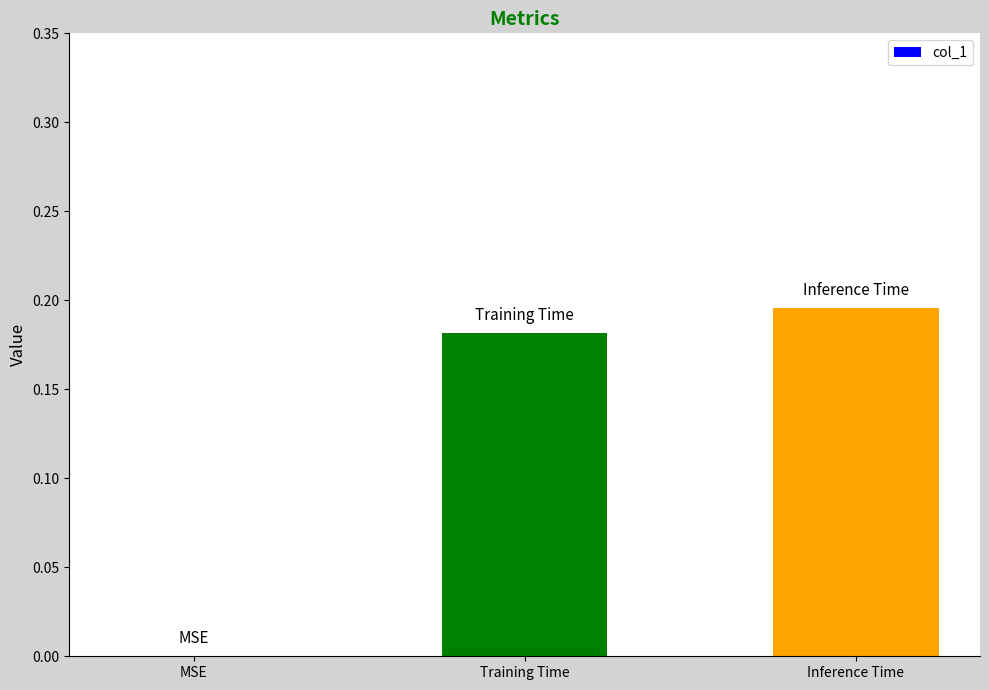

Is it true that the value at MSE is 0.0?

True